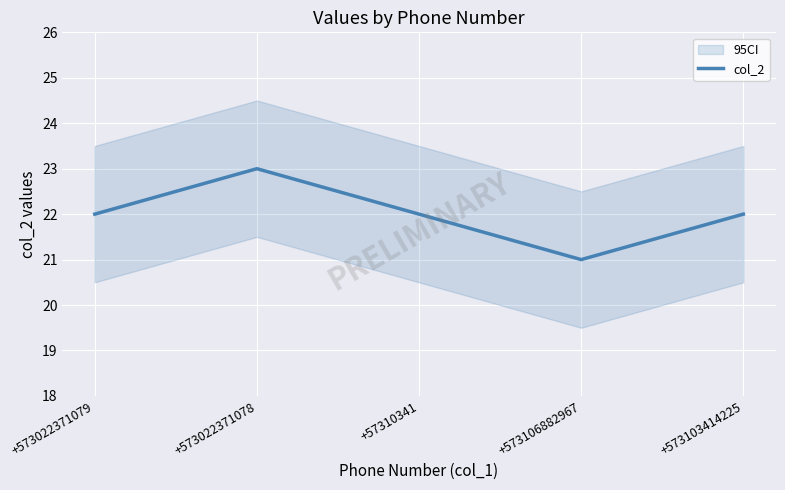

Count the number of values greater than 22.

1